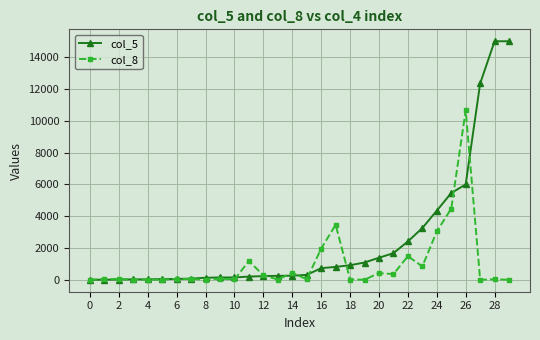

What is the difference between the maximum and minimum values in the col_5 series?

14998